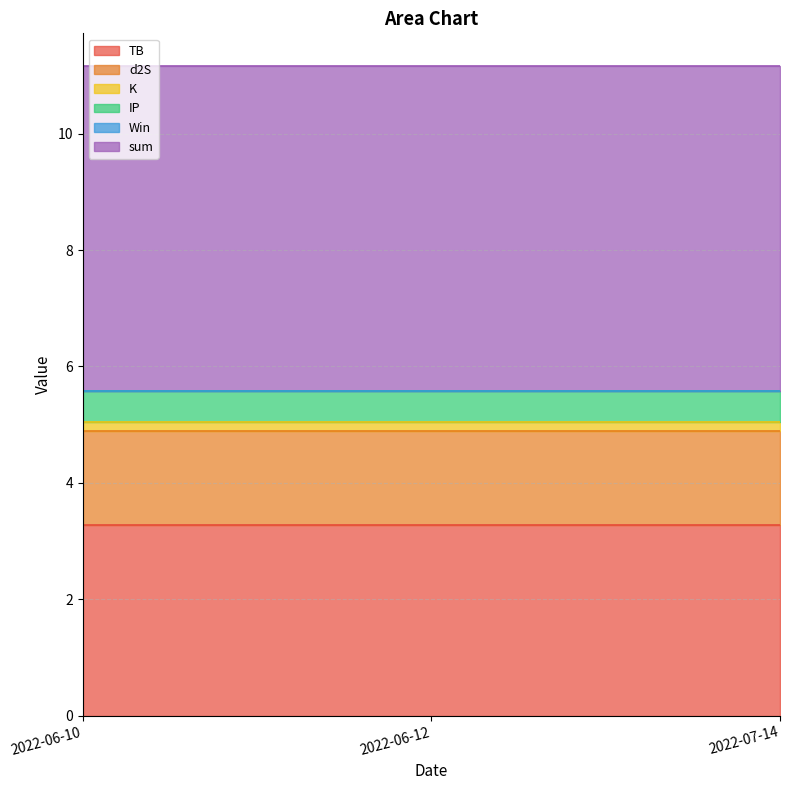

True or false: sum has a value of 5.6 at 2022-07-14.

True